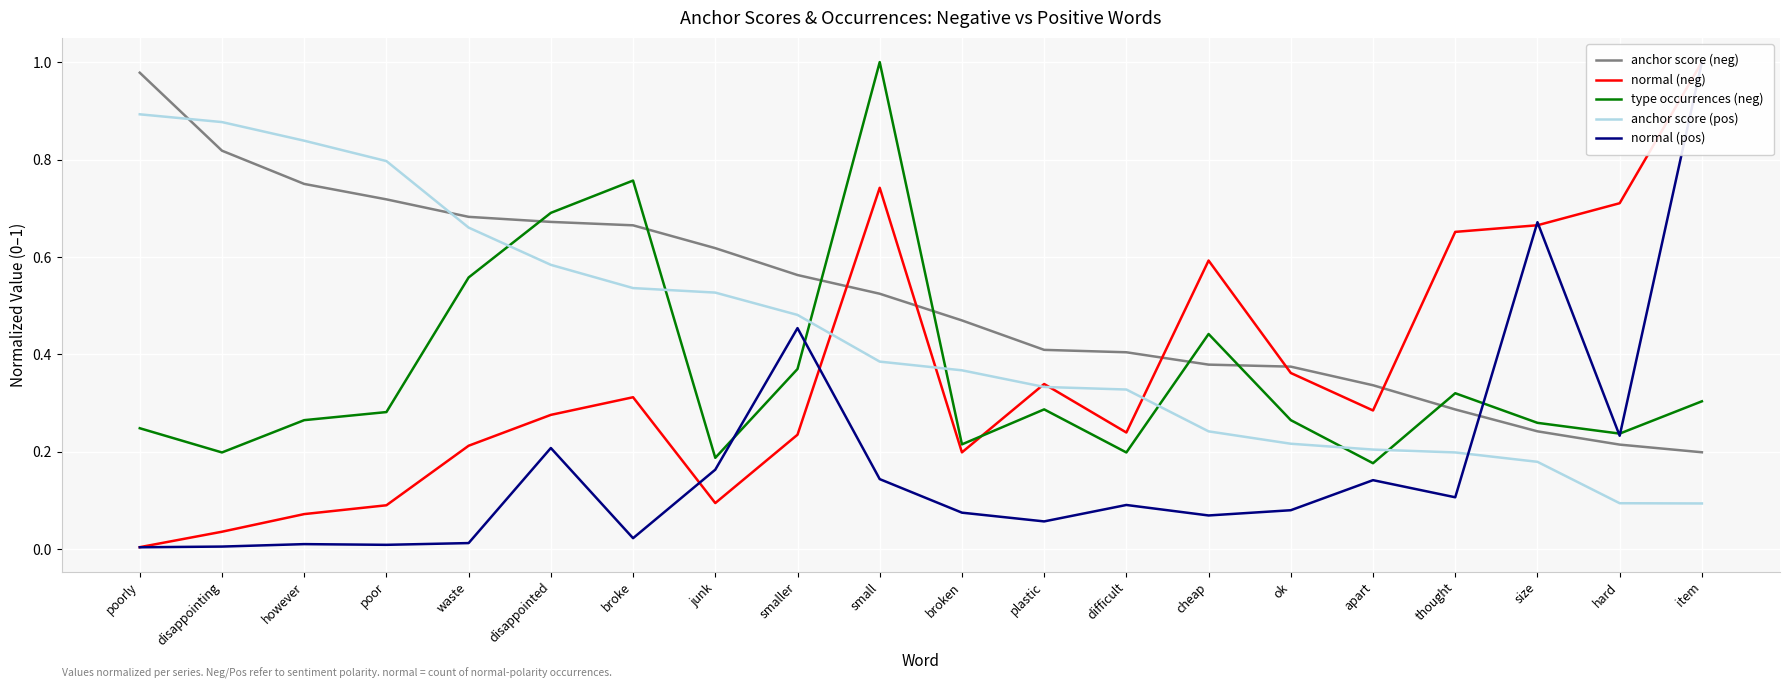

Which series ends up on top after the final intersection of anchor score (pos) and anchor score (neg)?

anchor score (neg)